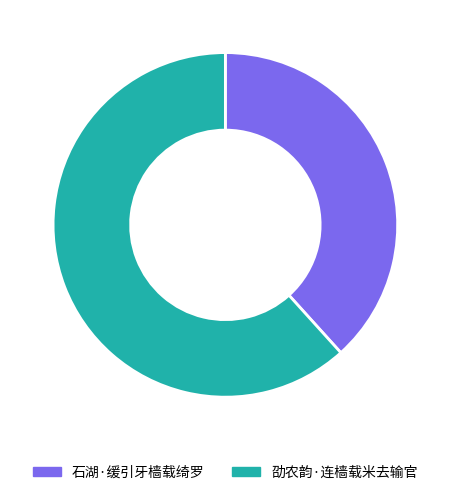

True or false: 劭农韵·连樯载米去输官 accounts for 62% of the total.

True